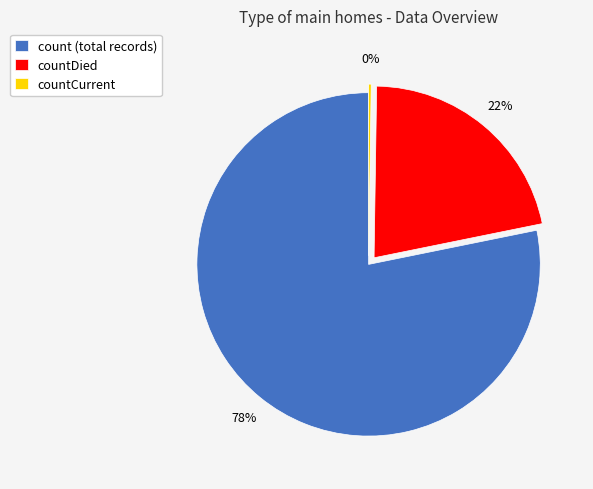

What is the largest slice in the pie chart?

count (total records)